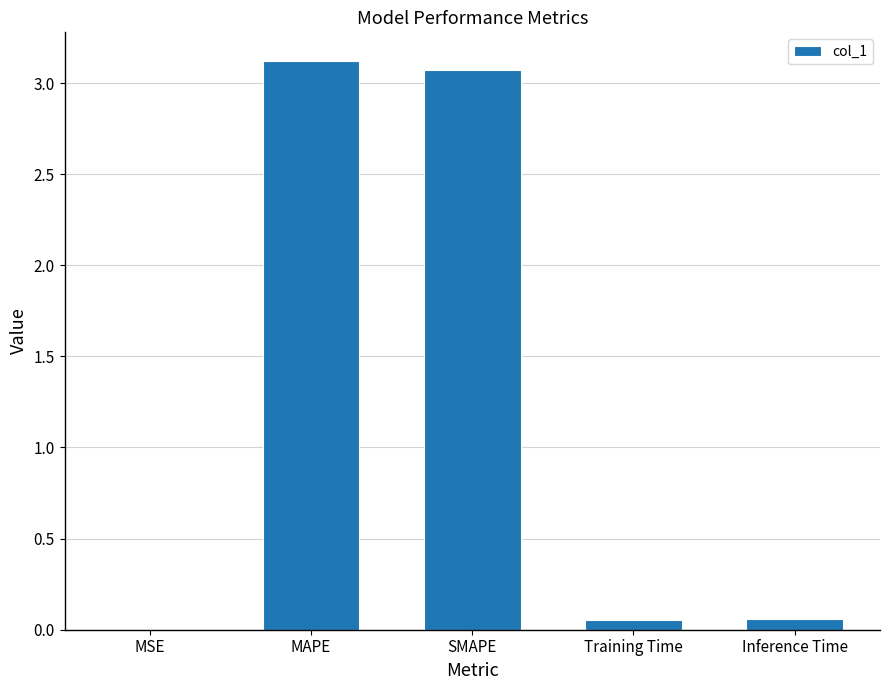

Between Training Time and SMAPE, which is larger?

SMAPE